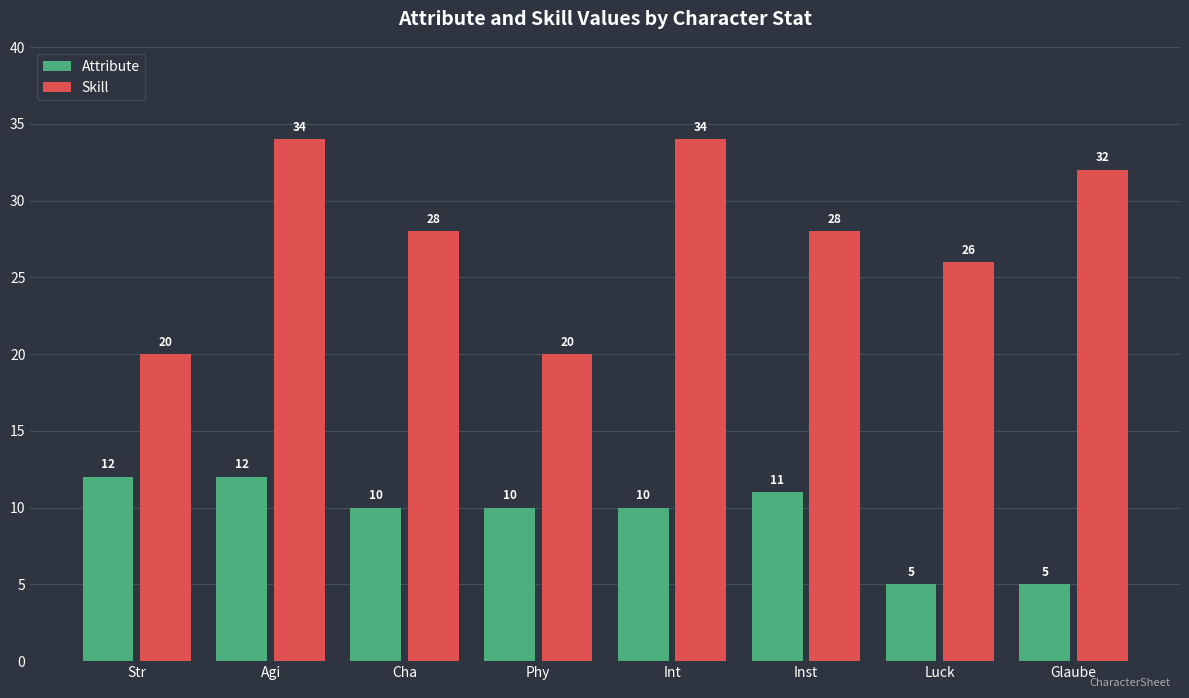

The value of Attribute at Luck is 2. True or false?

False